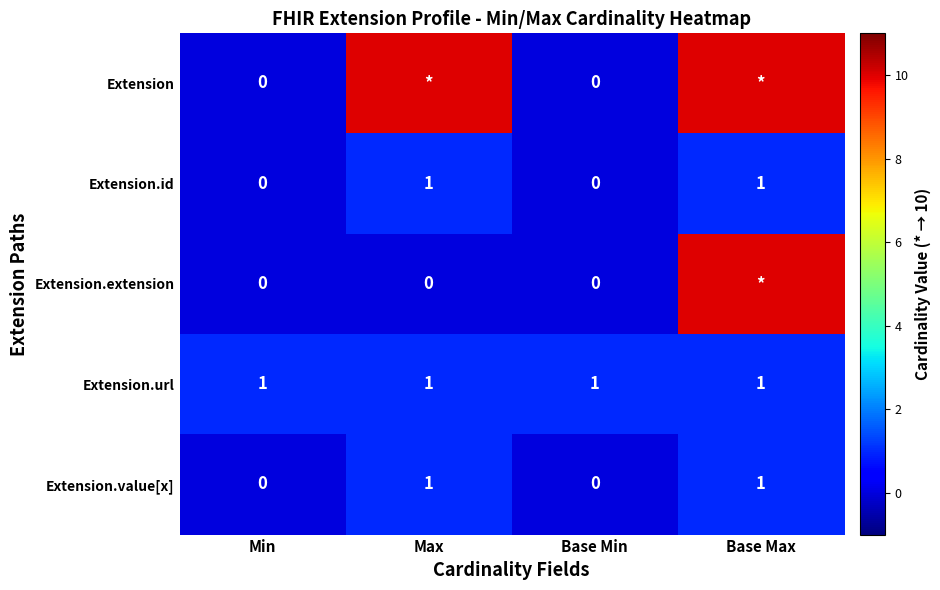

The Extension.url series shows 2 at Base Min. True or false?

False